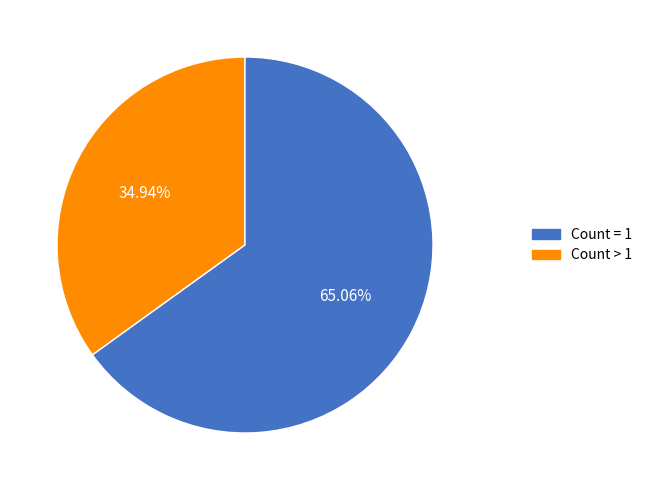

Is there a majority slice in this chart?

Yes